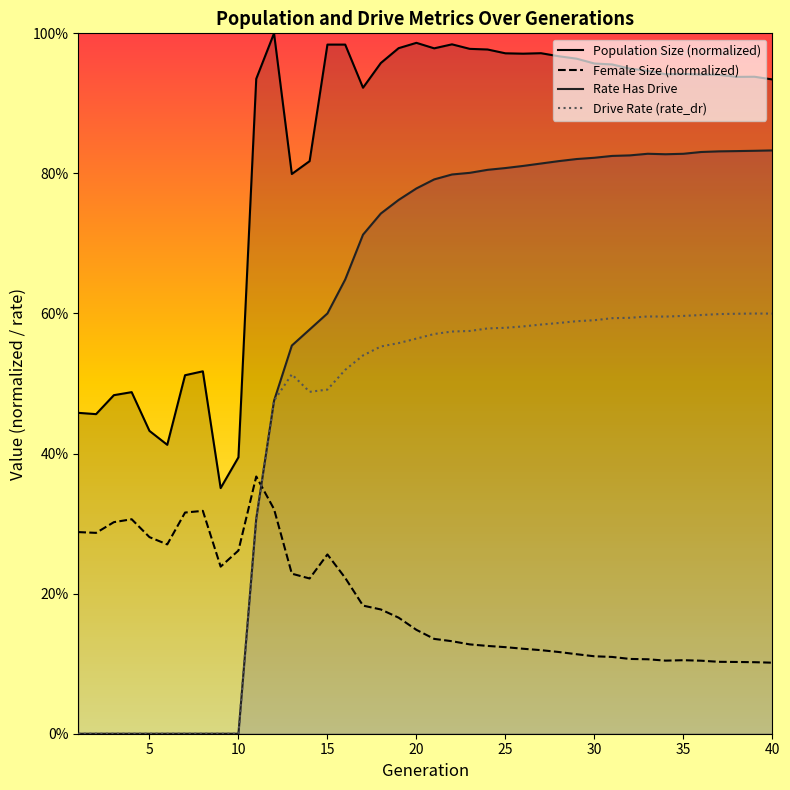

At which label does size reach its minimum?

9